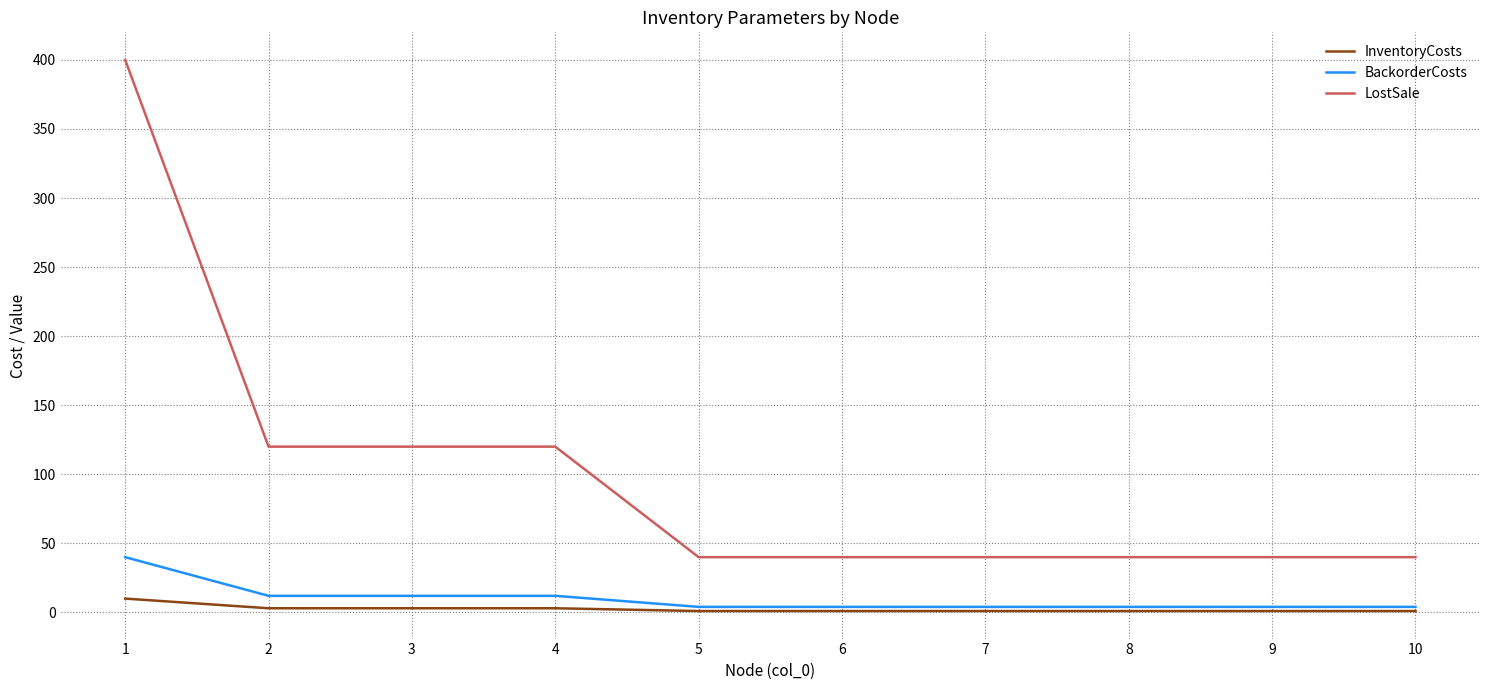

Reading left to right, transcribe all the data shown in this chart.

InventoryCosts: 1=10	2=3	3=3	4=3	5=1	6=1	7=1	8=1	9=1	10=1
BackorderCosts: 1=40	2=12	3=12	4=12	5=4	6=4	7=4	8=4	9=4	10=4
LostSale: 1=400	2=120	3=120	4=120	5=40	6=40	7=40	8=40	9=40	10=40